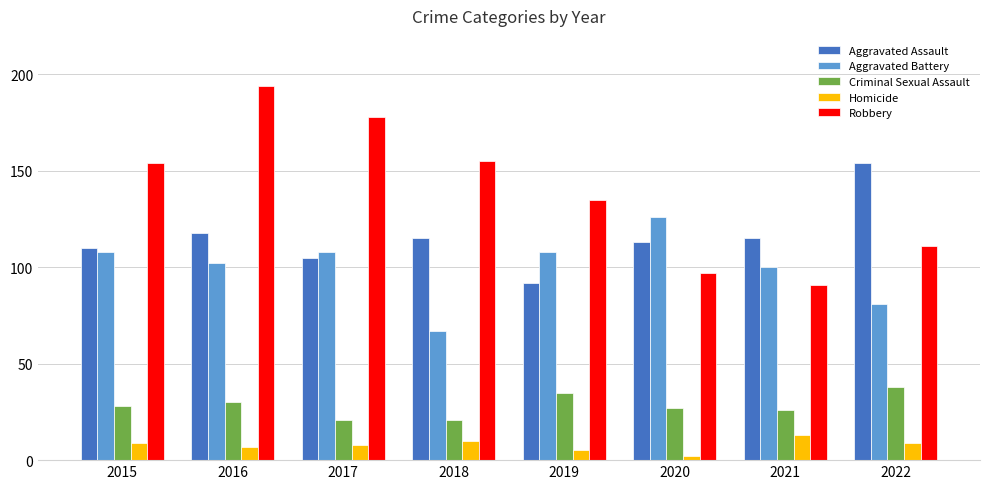

What is the difference between the maximum and minimum values in the Robbery series?

103